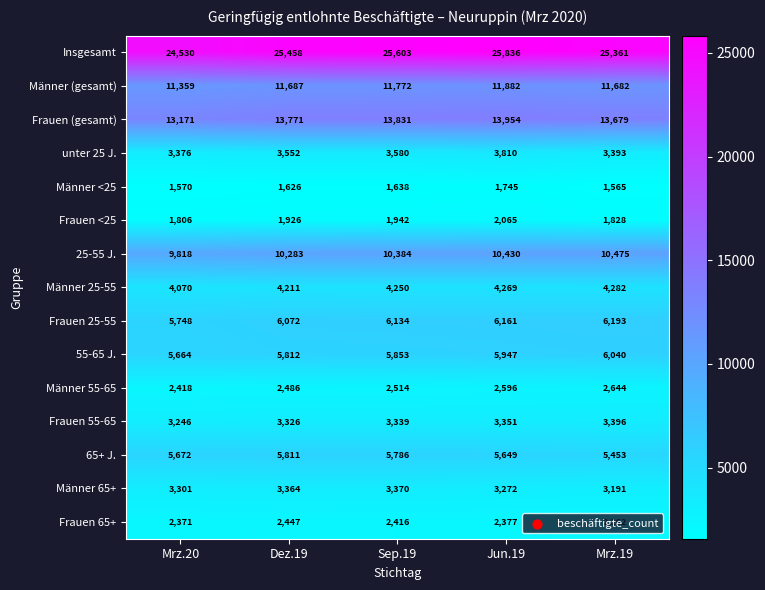

What is the approximate value of unter 25 J. at Dez.19?

3552